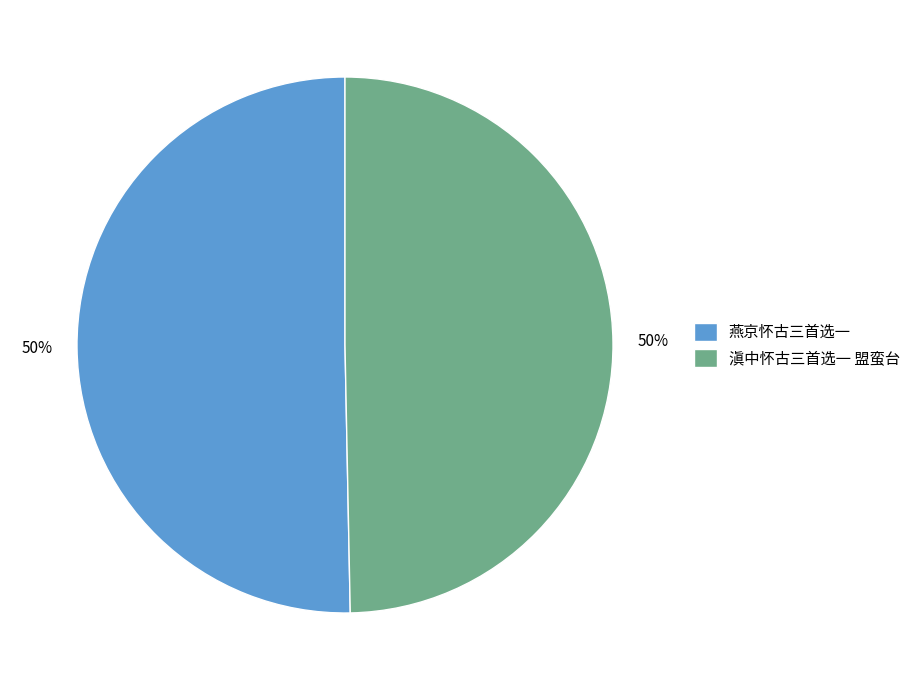

Do 燕京怀古三首选一 and 滇中怀古三首选一 盟蛮台 together represent more than half of the pie?

Yes